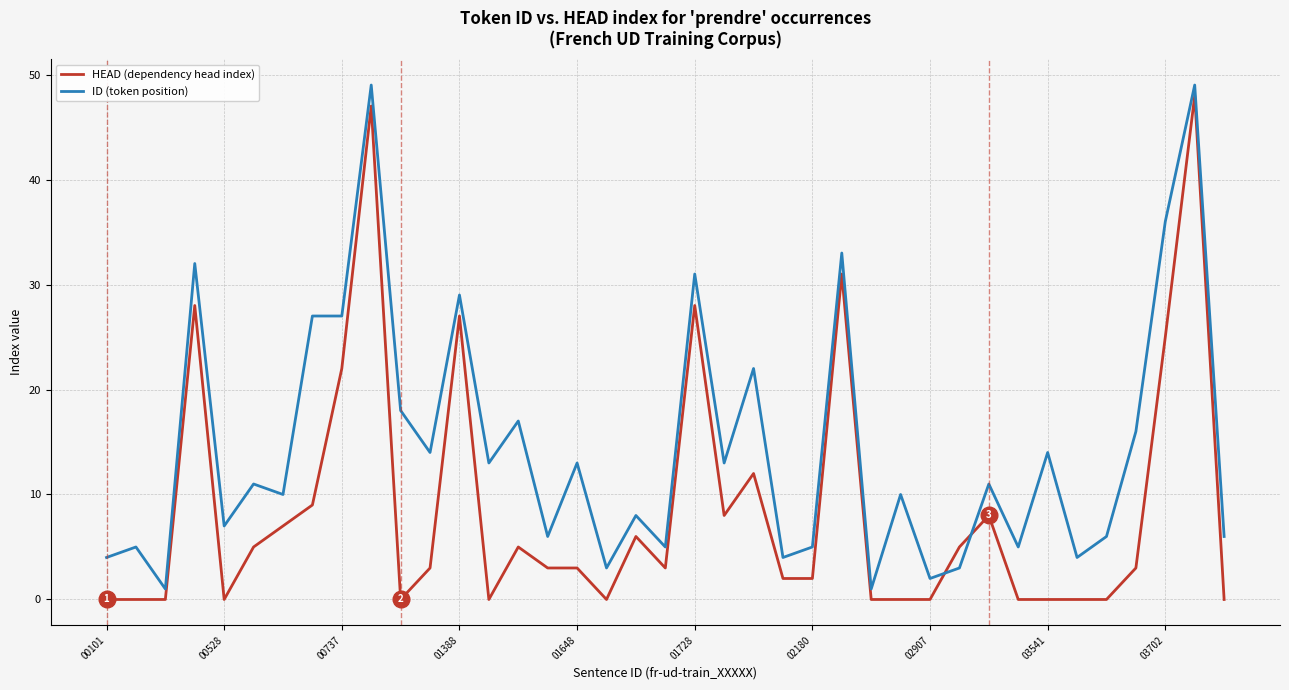

Rank the series by their average value, from highest to lowest.

ID (token position), HEAD (dependency head index)